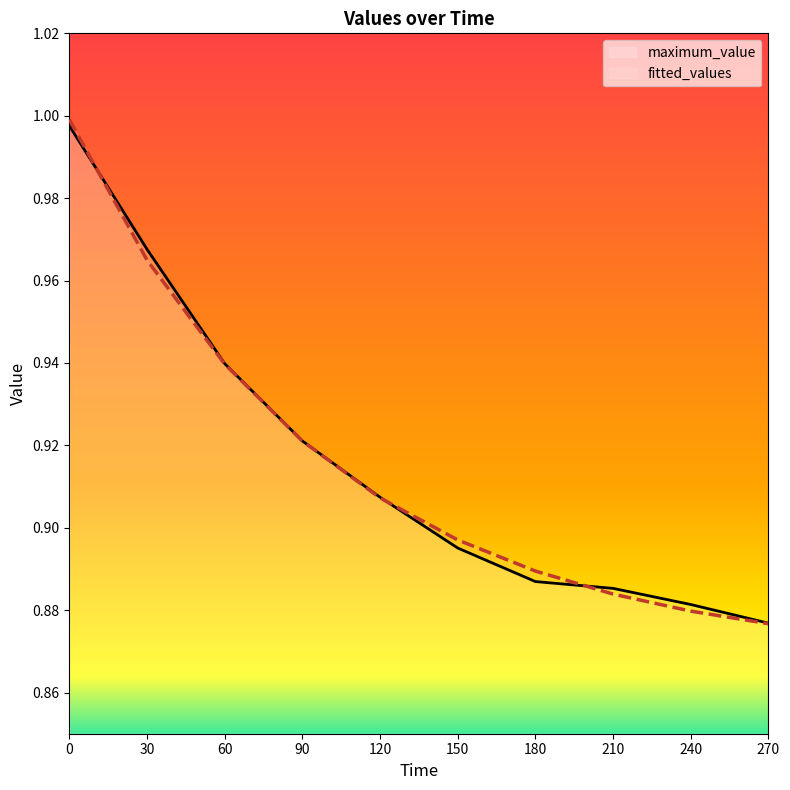

Which category has the lowest value in the maximum_value series?

270